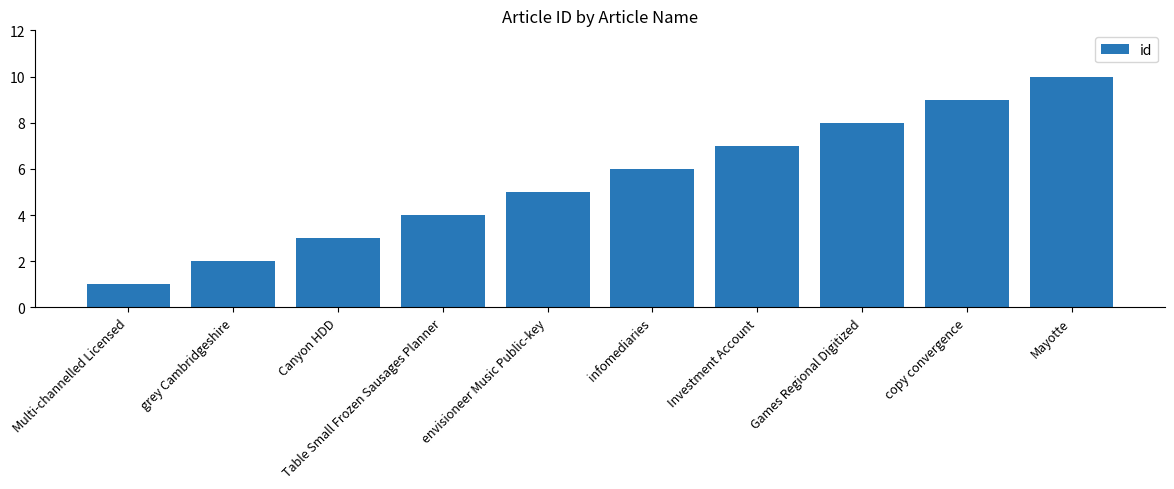

What is the sum of all values?

55